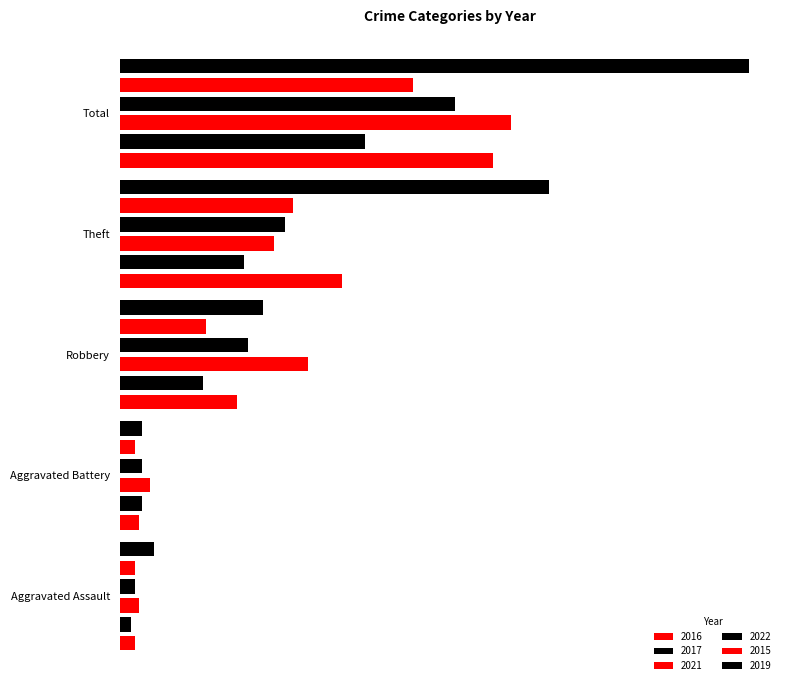

What is the difference between the highest and lowest values at Aggravated Assault?

6